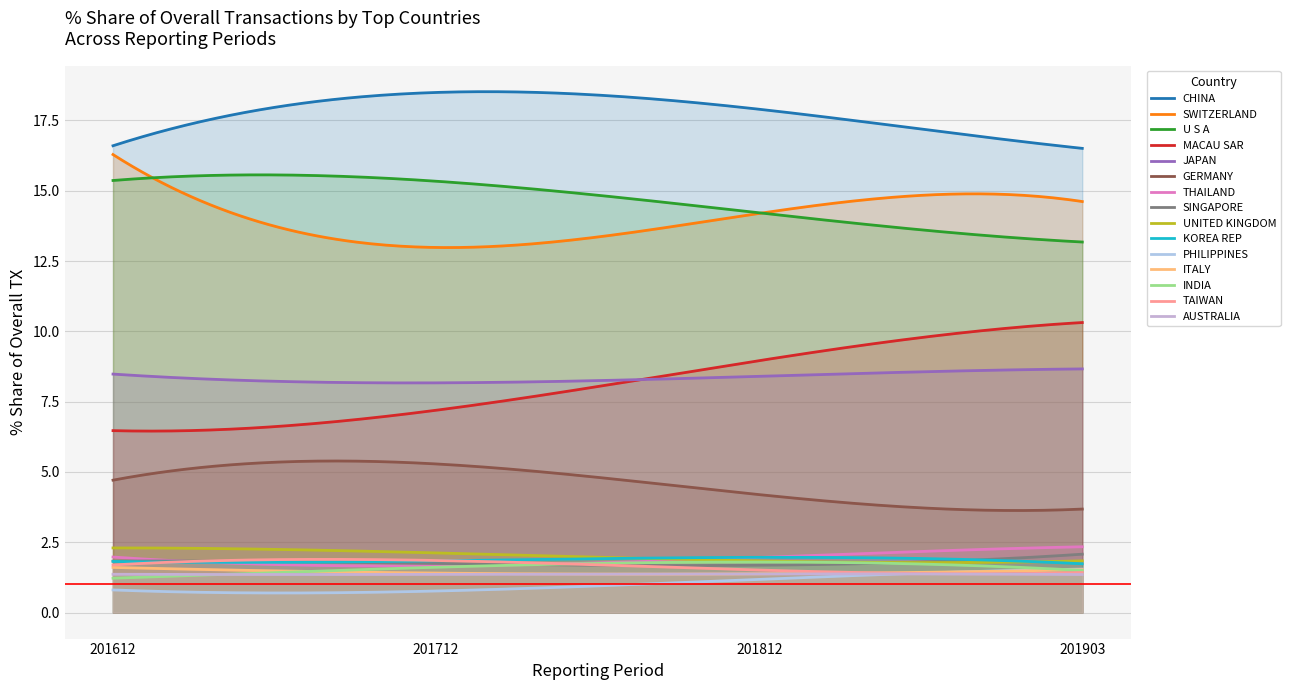

List the labels in order of 201612_% Share value, largest first.

CHINA, SWITZERLAND, U S A, JAPAN, MACAU SAR, GERMANY, UNITED KINGDOM, THAILAND, SINGAPORE, KOREA REP, TAIWAN, ITALY, AUSTRALIA, INDIA, PHILIPPINES